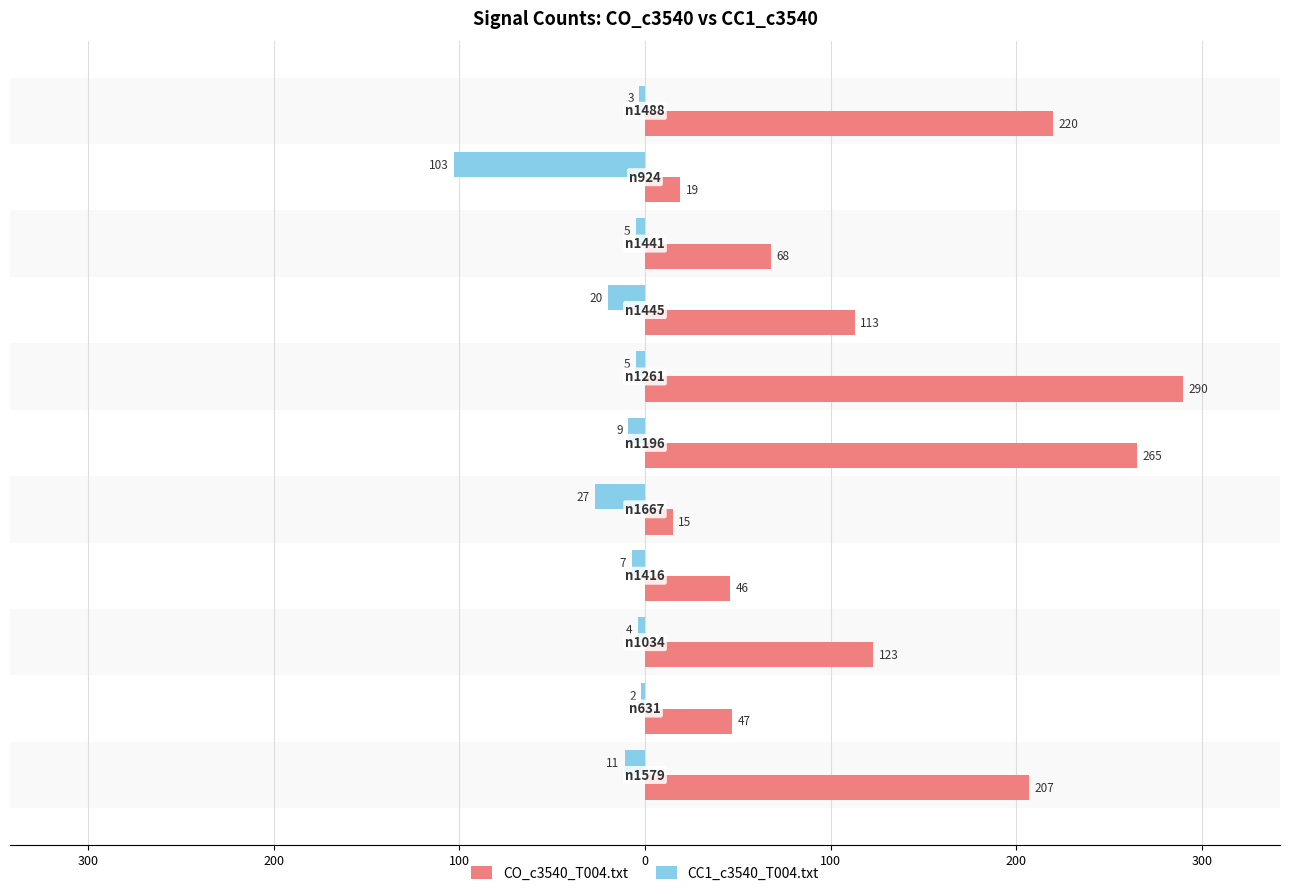

What are all the series names shown in the legend?

CO_c3540_T004.txt, CC1_c3540_T004.txt